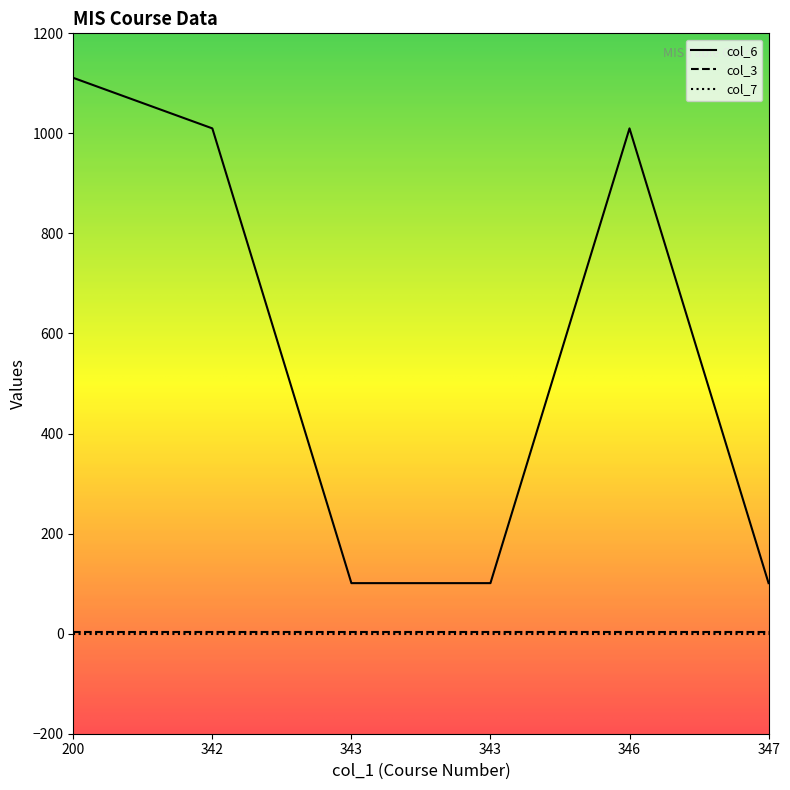

Rank the series at 342 from highest to lowest value.

col_6, col_3, col_7